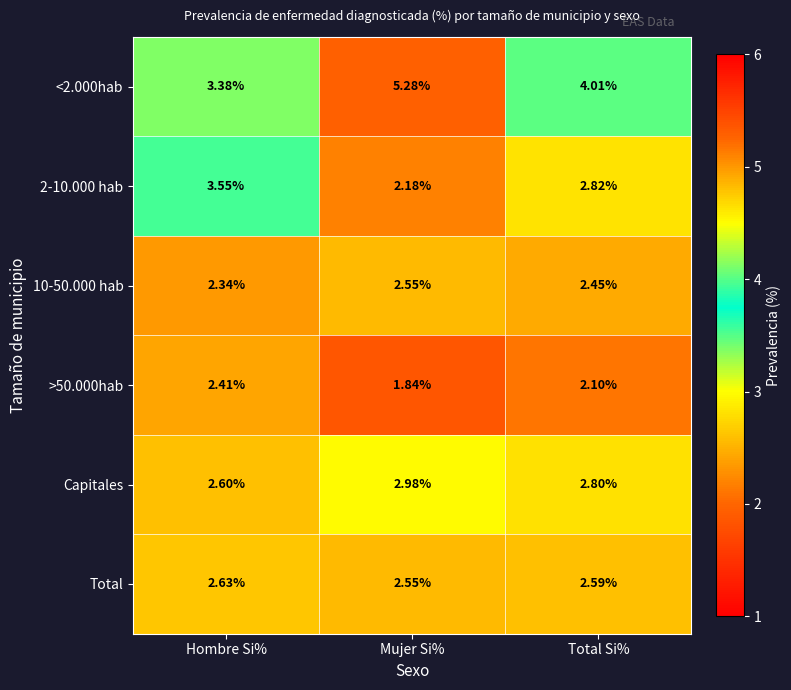

Which label corresponds to the largest value in the chart?

Mujer Si%